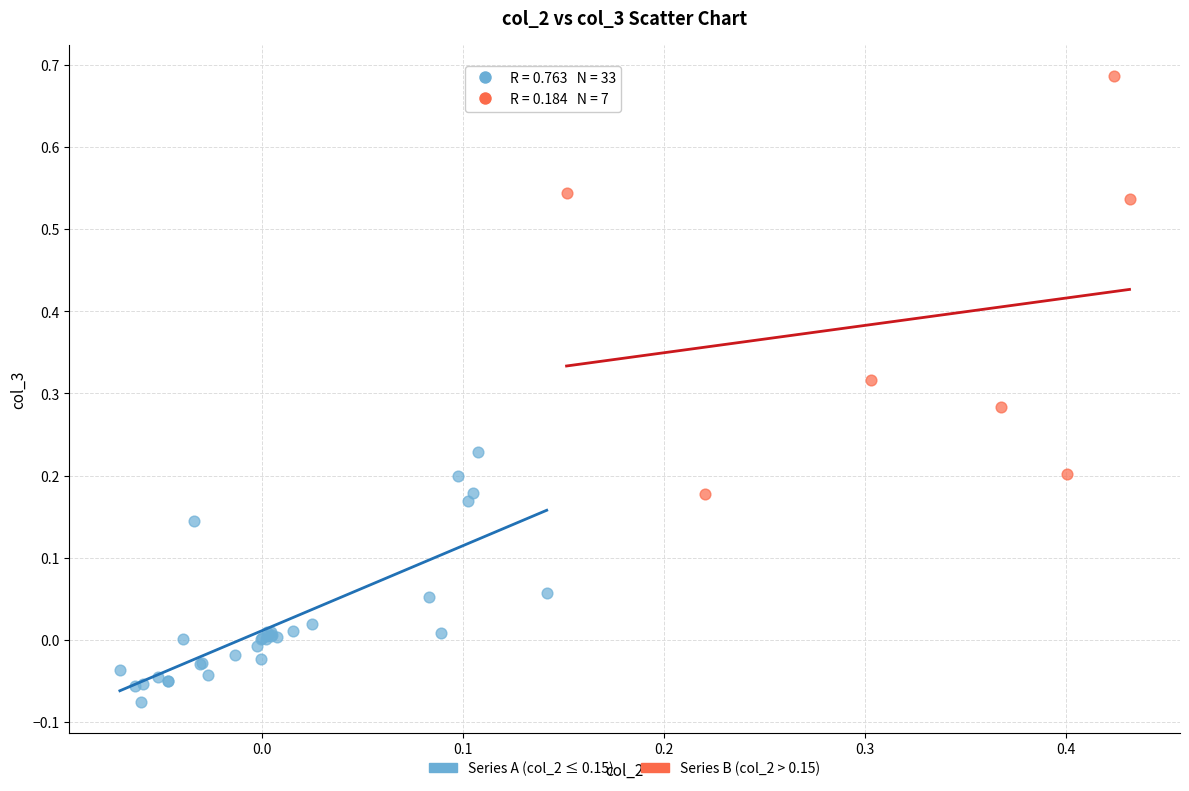

What are all the series names shown in the legend?

Series A (col_2 ≤ 0.15), Series B (col_2 > 0.15)